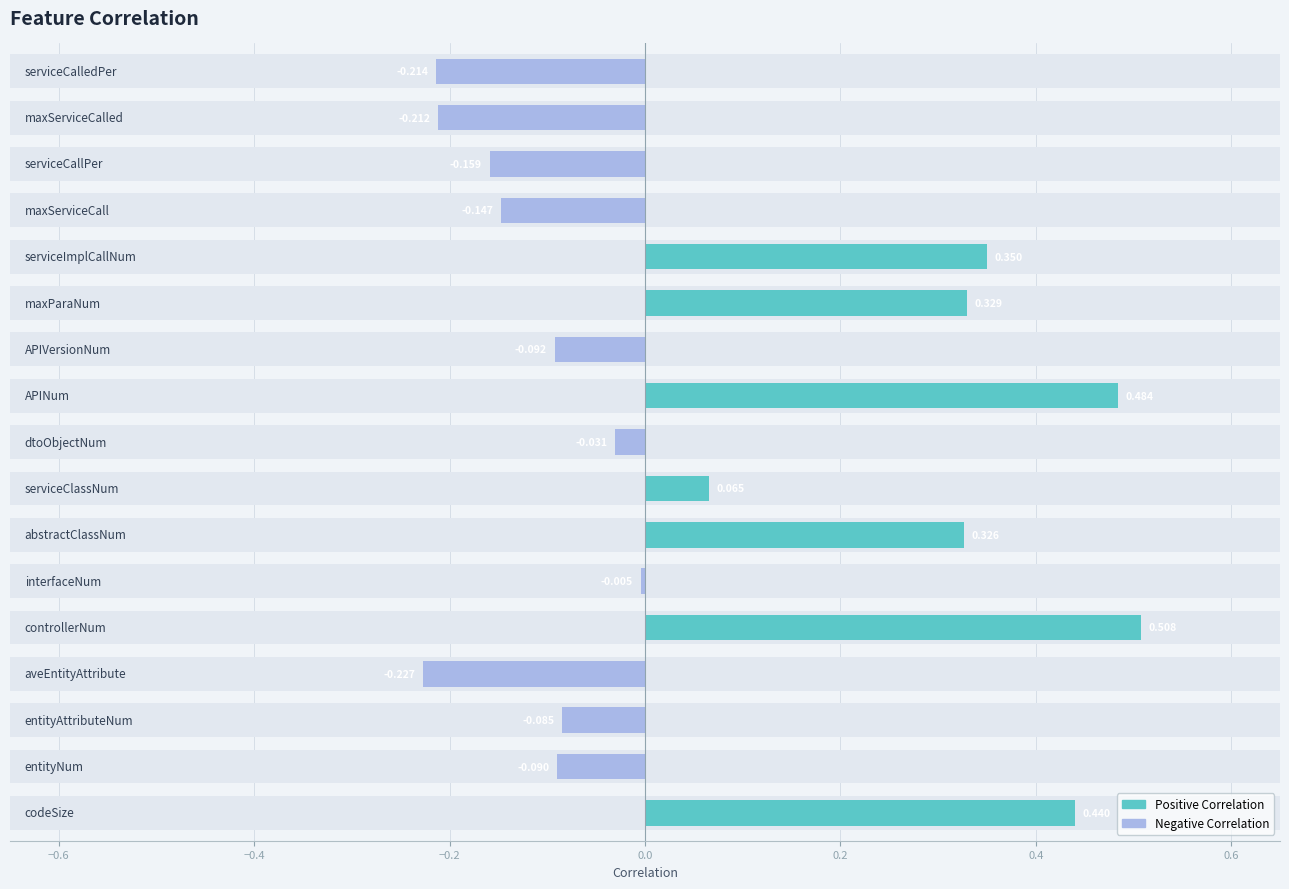

What is the label of the 10th bar from the right?

serviceClassNum